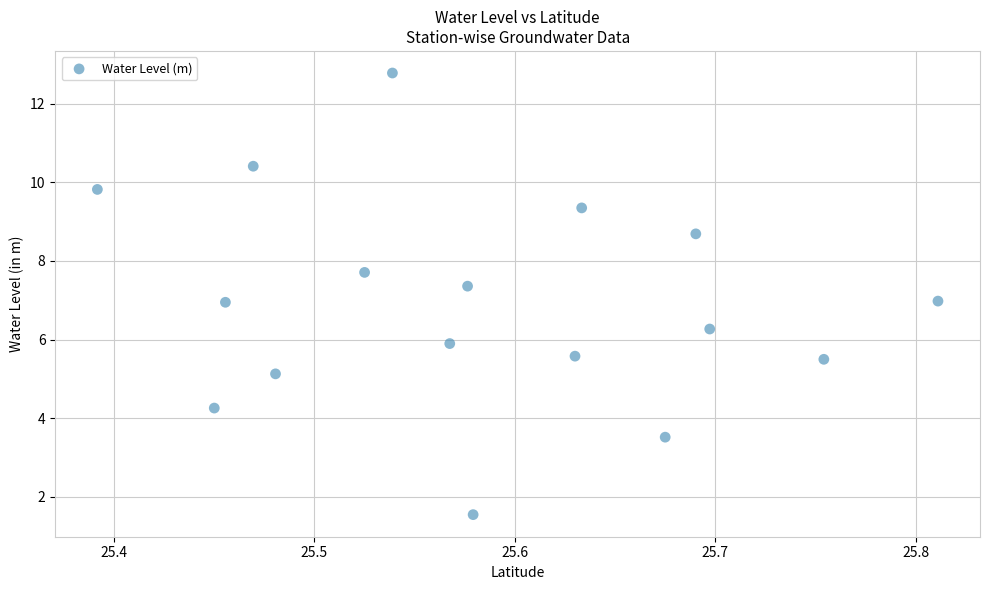

What is the range of X values (max minus min)?

0.4